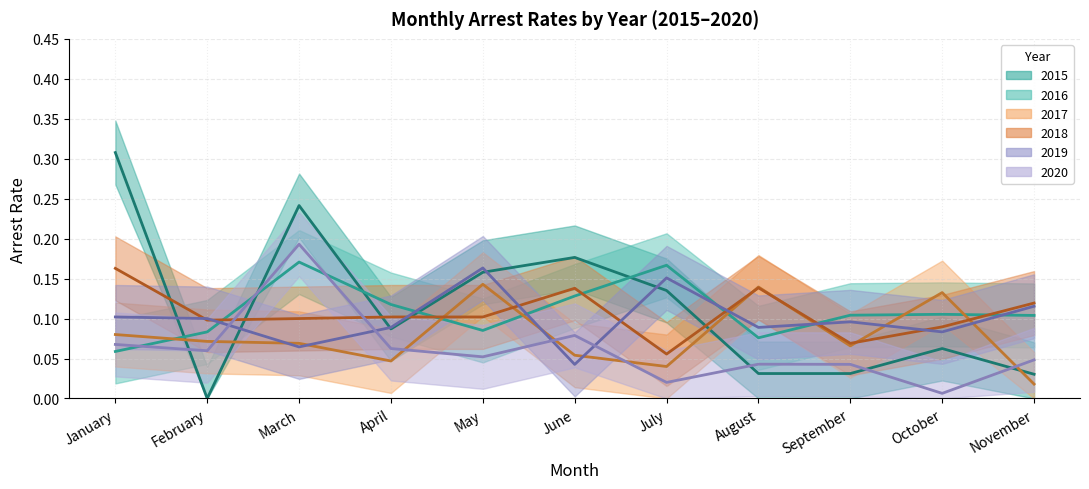

What is the value of the arrest_rate_2016 point at the 2nd from the left?

0.1